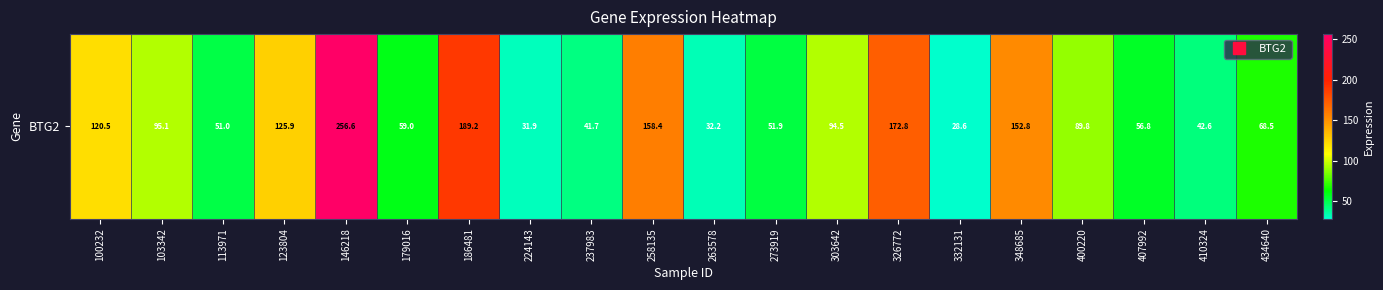

Where is the data nearest to the value 142?

348685